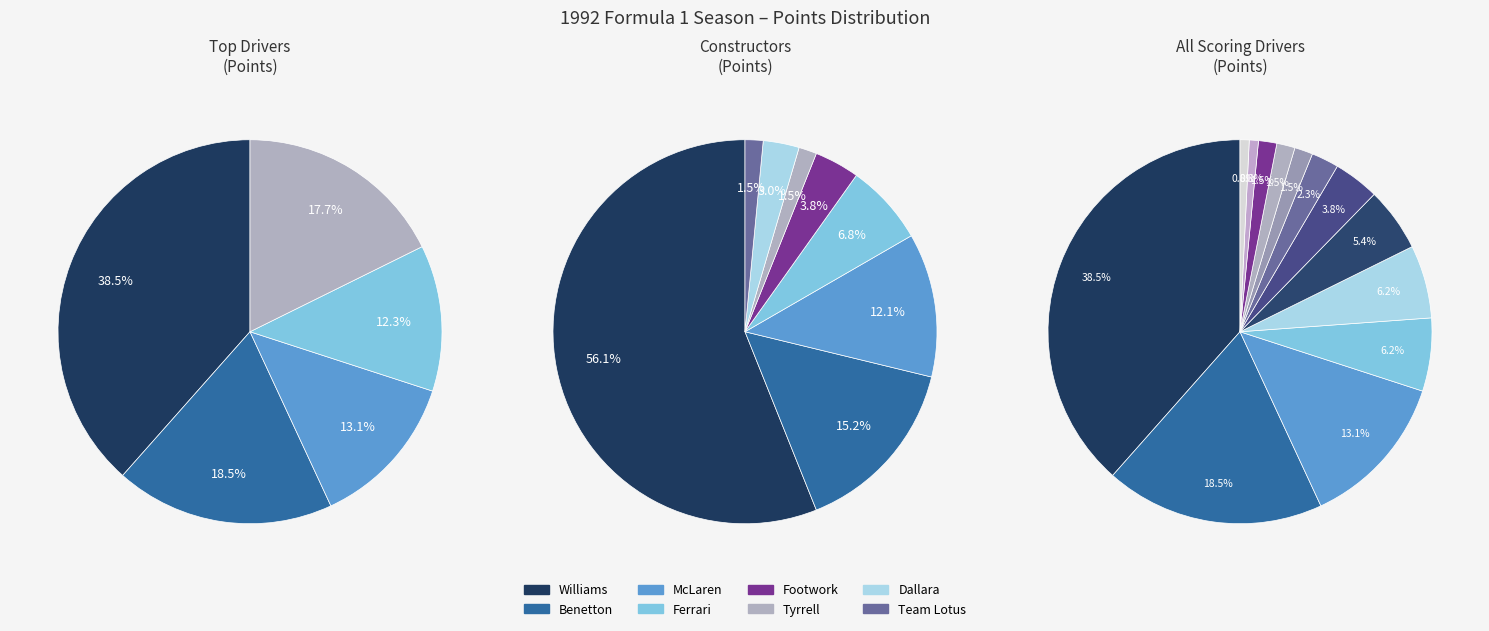

True or false: 1 accounts for 64% of the total.

False